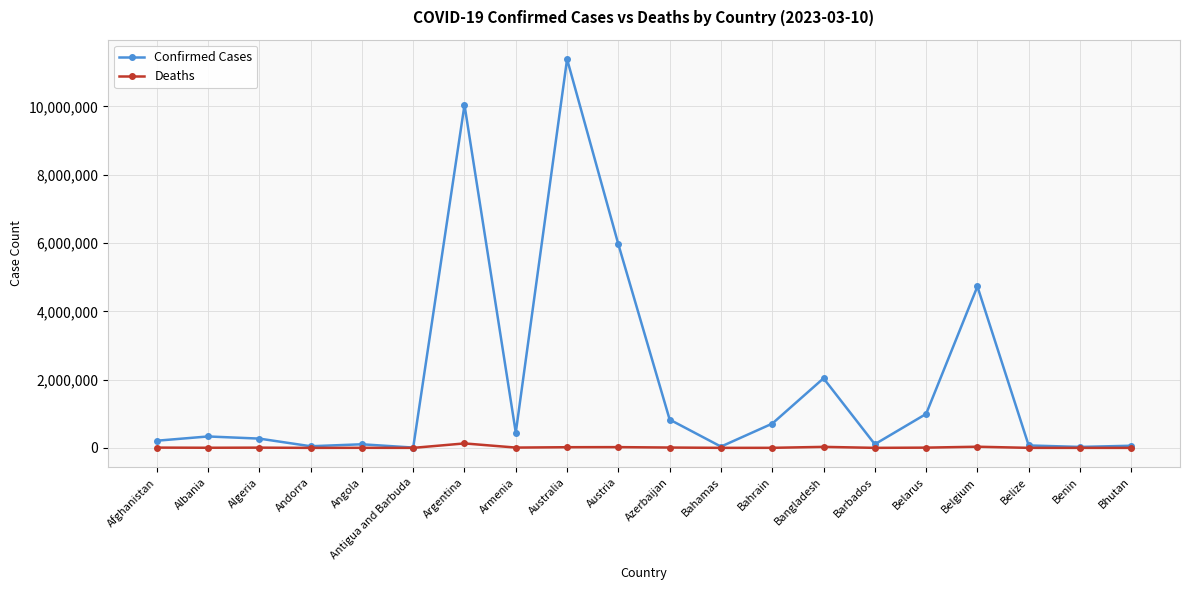

Read the Confirmed Cases value at Argentina.

10044957